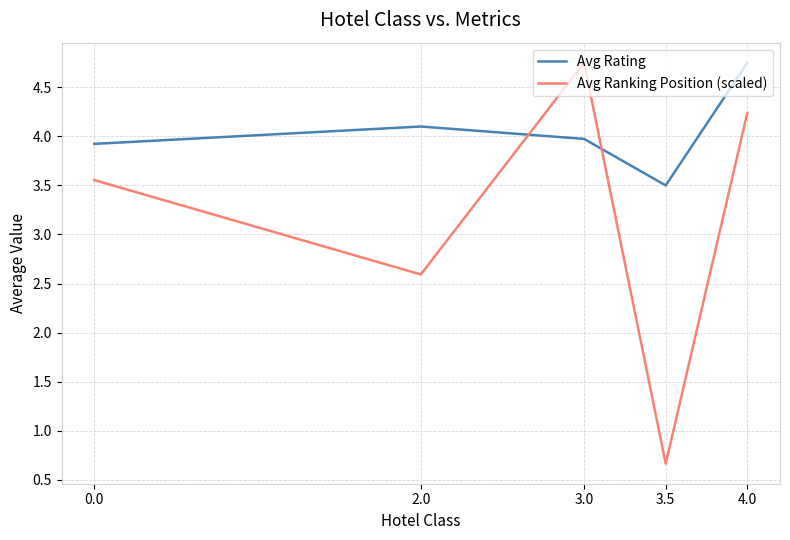

The Avg Ranking Position (scaled) series shows 2.4 at 0.0. True or false?

False